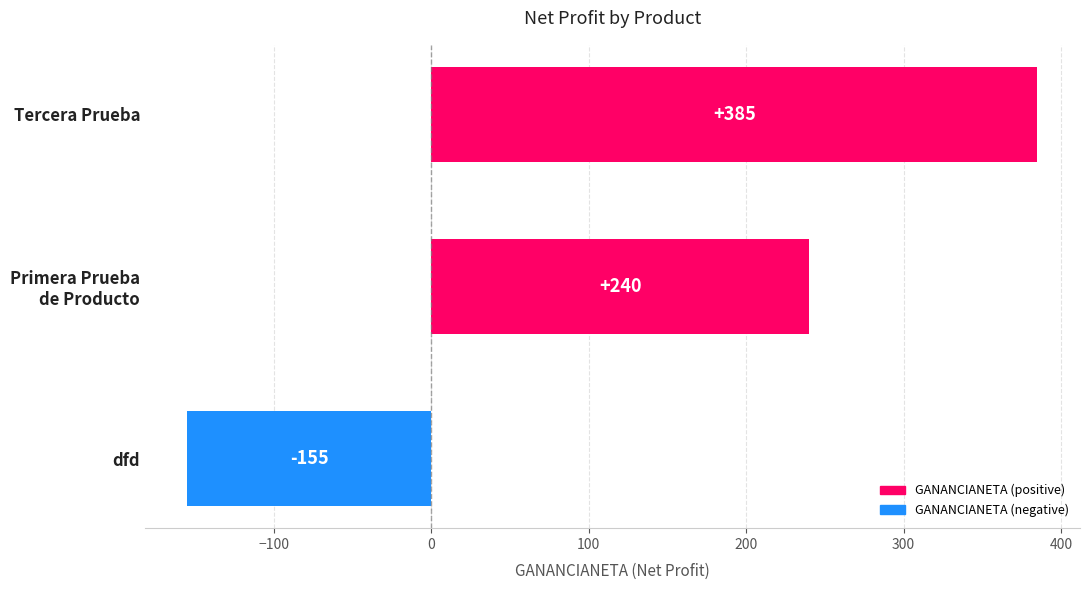

How many negative values are there?

1